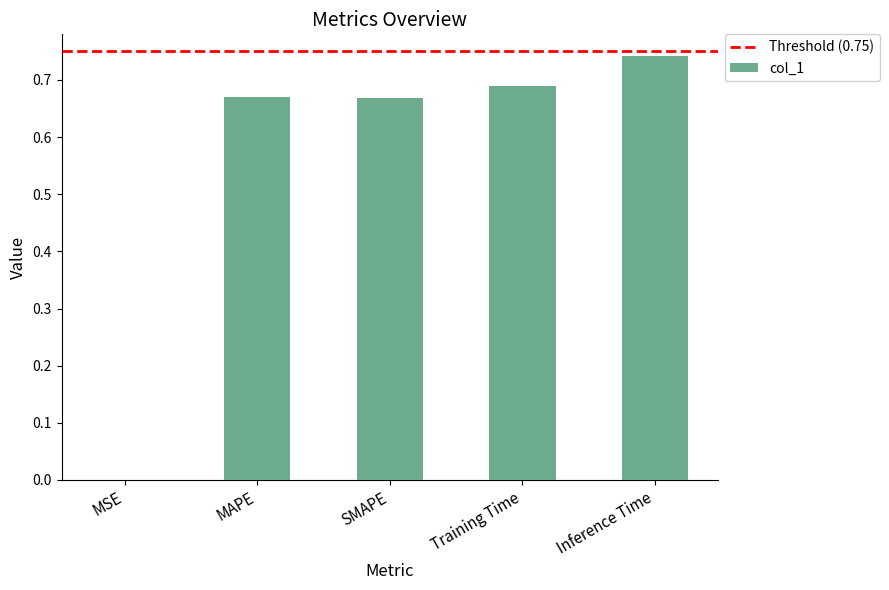

How many categories are shown in the chart?

5